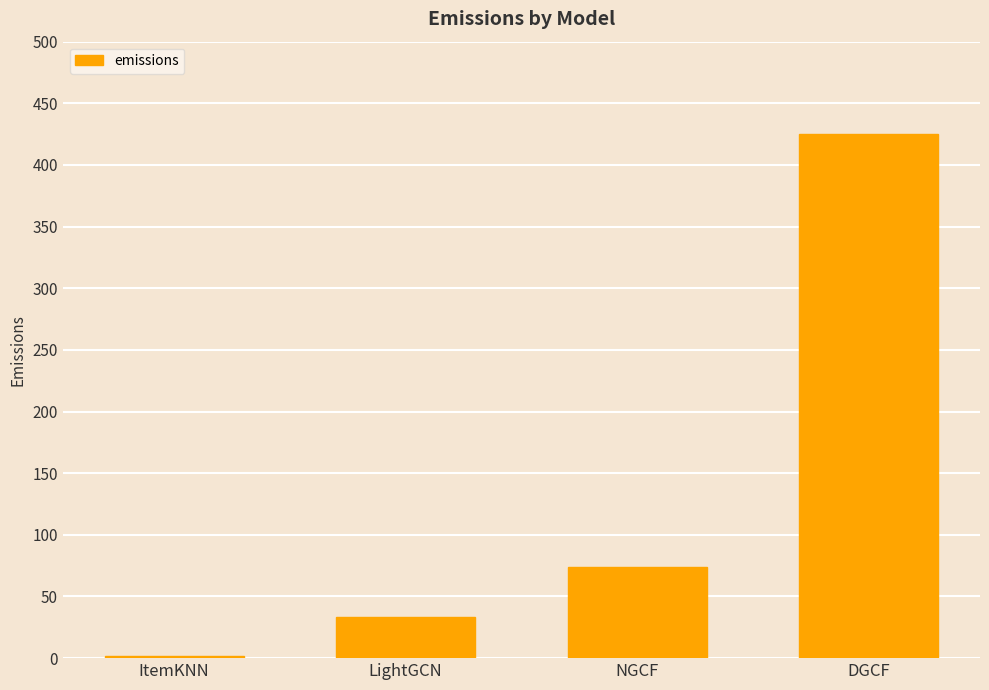

Reading right to left, extract all data points from this chart.

425.4	74.1	33.4	2.0